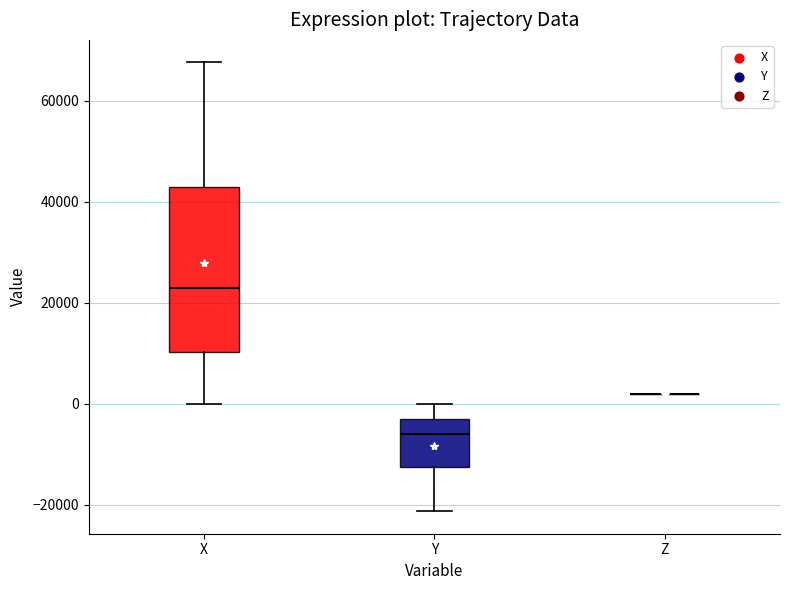

Which box is the tallest, from its lower edge to its upper edge?

X